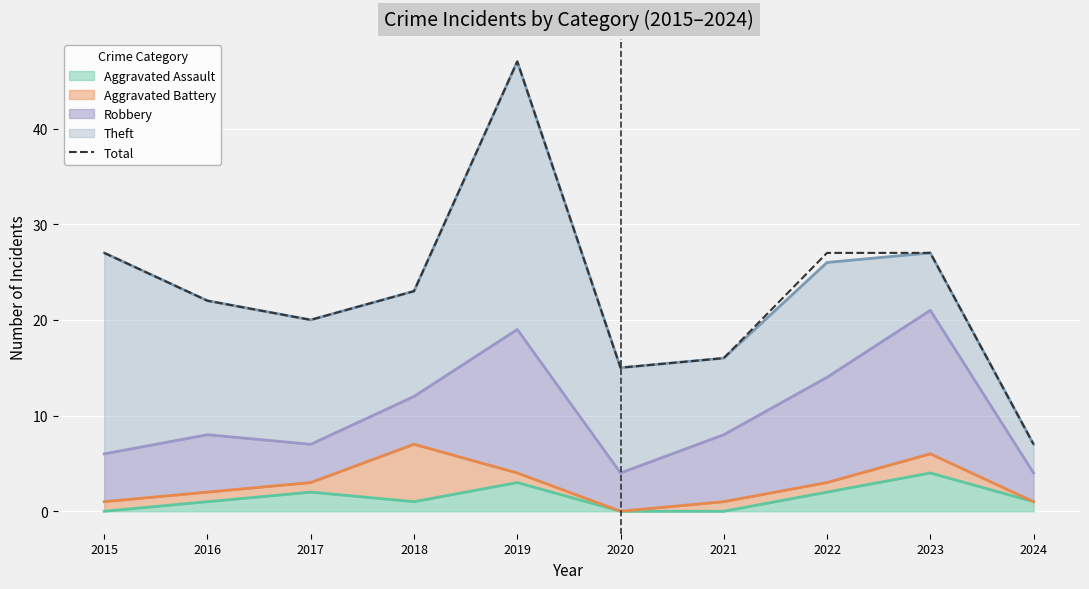

Reading right to left, list all the values displayed in this chart.

2024=7	2023=27	2022=27	2021=16	2020=15	2019=47	2018=23	2017=20	2016=22	2015=27